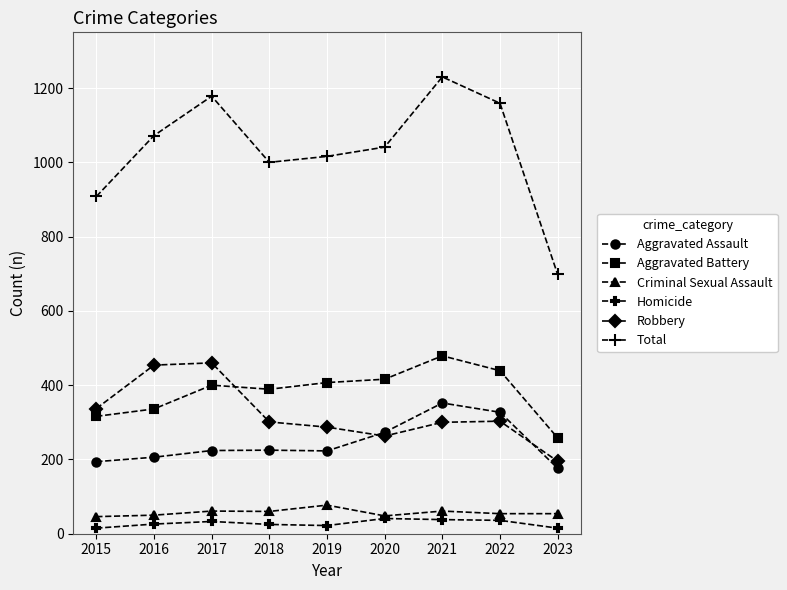

True or false: Criminal Sexual Assault and Aggravated Battery cross at least once.

False